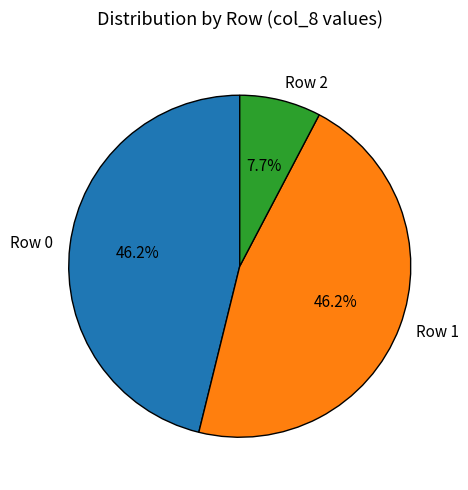

Which slice is the smallest?

Row 2